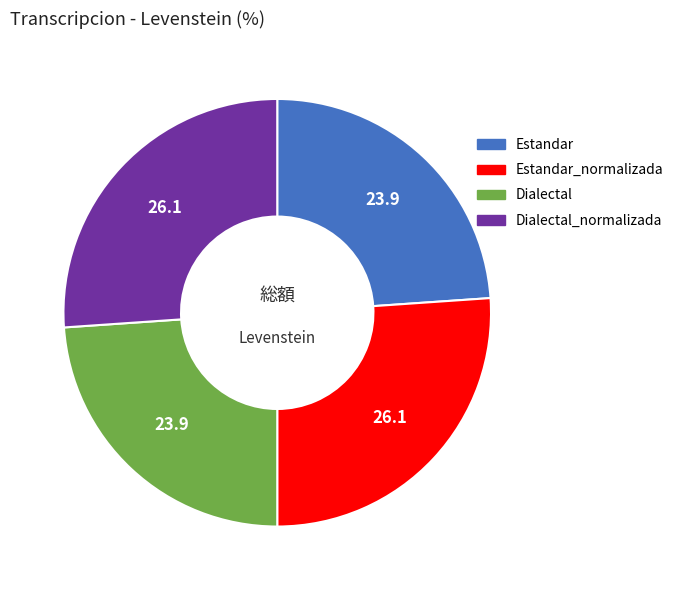

What is the ratio of the value at Dialectal_normalizada to the value at Dialectal?

1.1